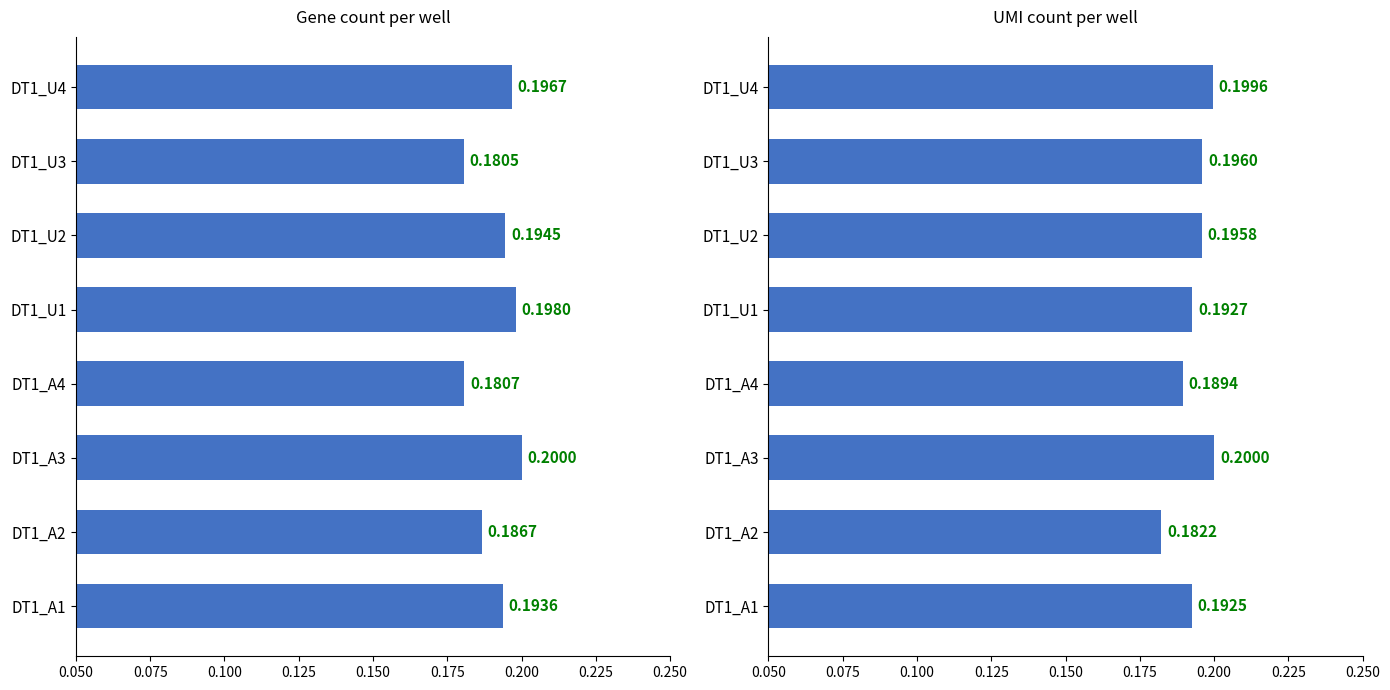

What is the value of the UMI count per well (Average) bar at the 7th from the left?

0.2